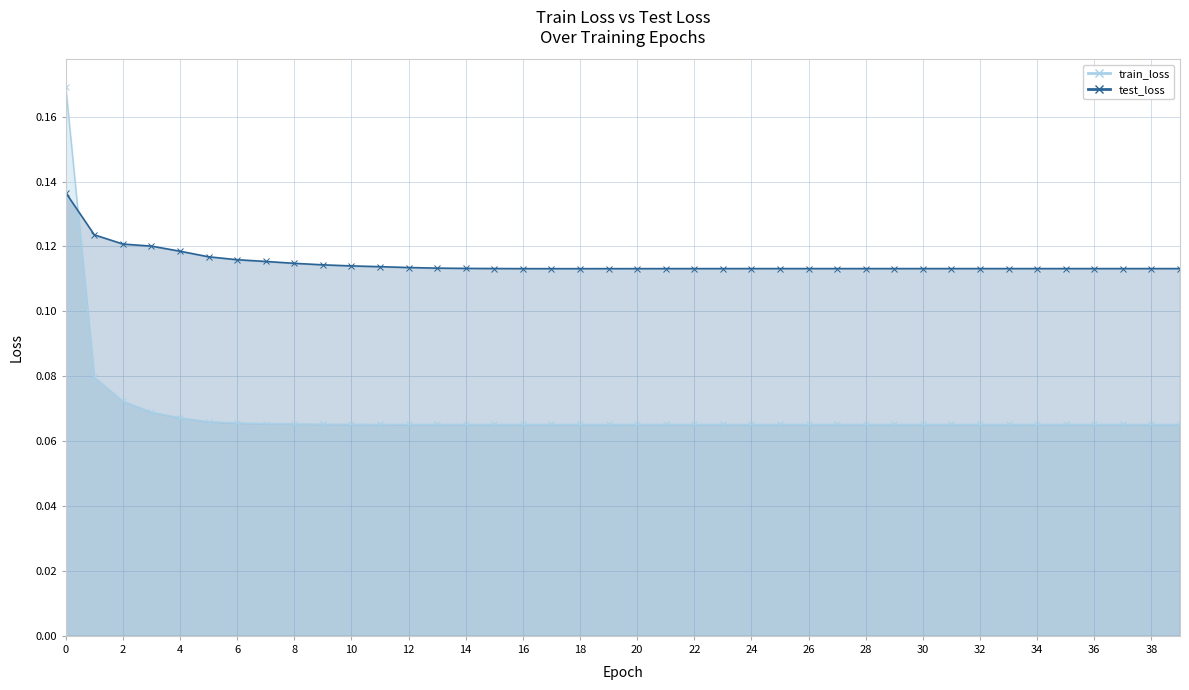

True or false: train_loss has a value of 0.1 at 21.

True